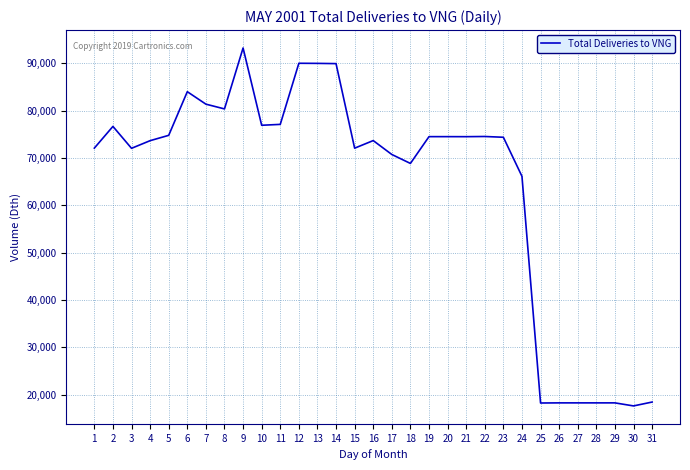

What is the minimum value shown in the chart?

17631